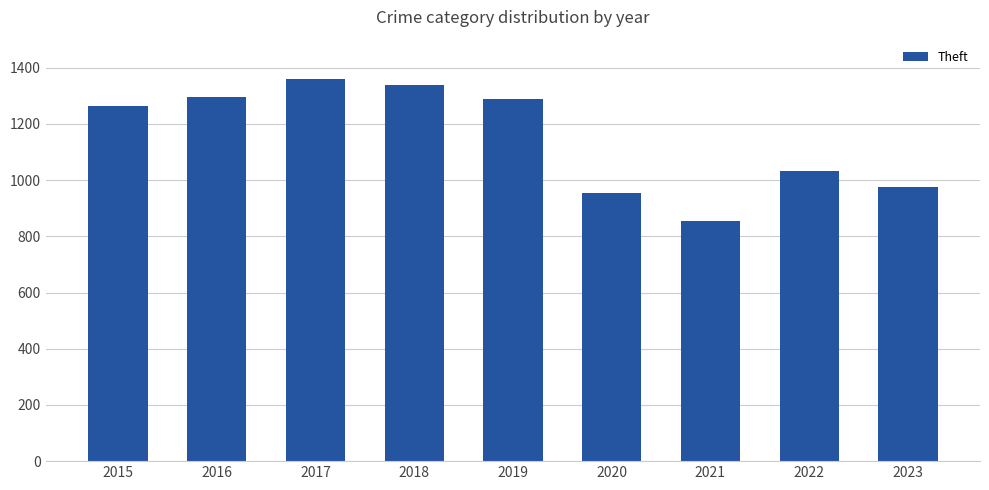

The chart shows a value of 1337 at 2018. True or false?

True